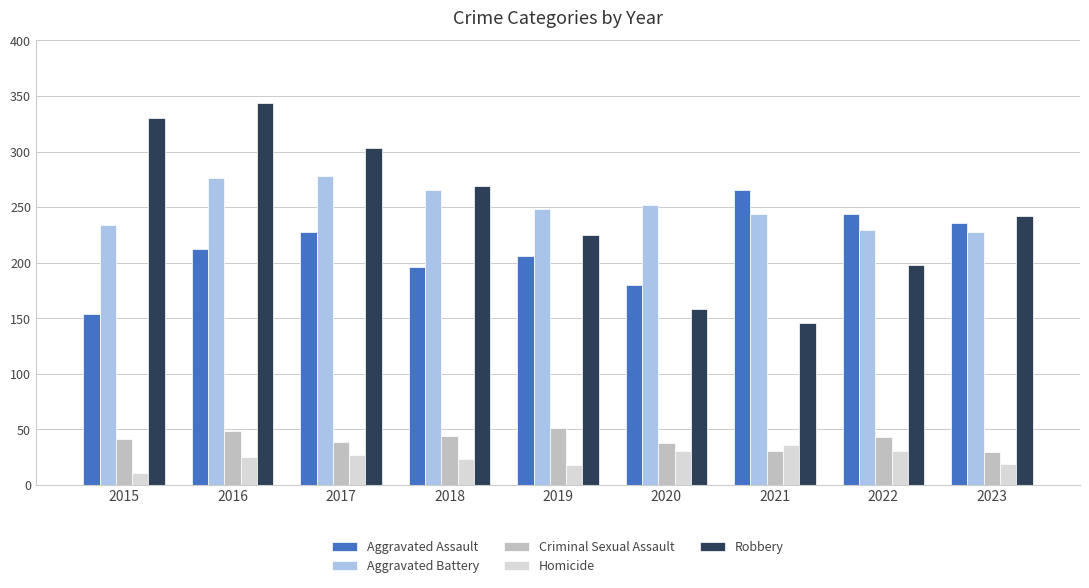

How many bars are there in total?

45